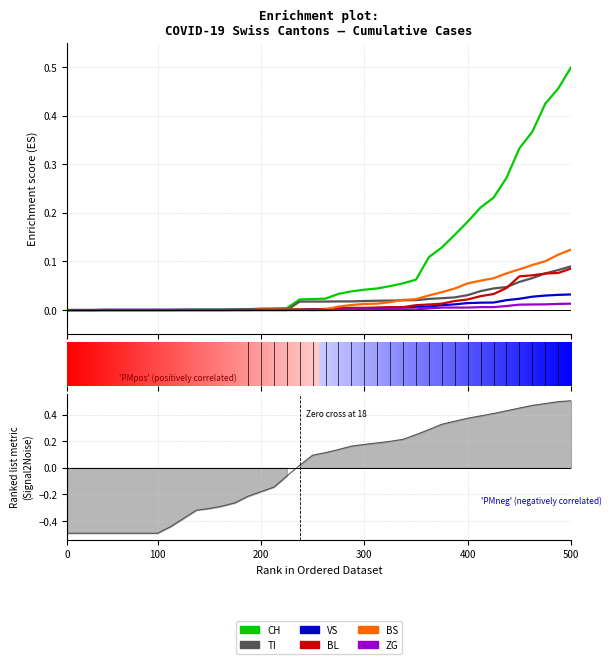

At 18, list the series in order from smallest to largest.

ZG, BL, BS, VS, TI, CH